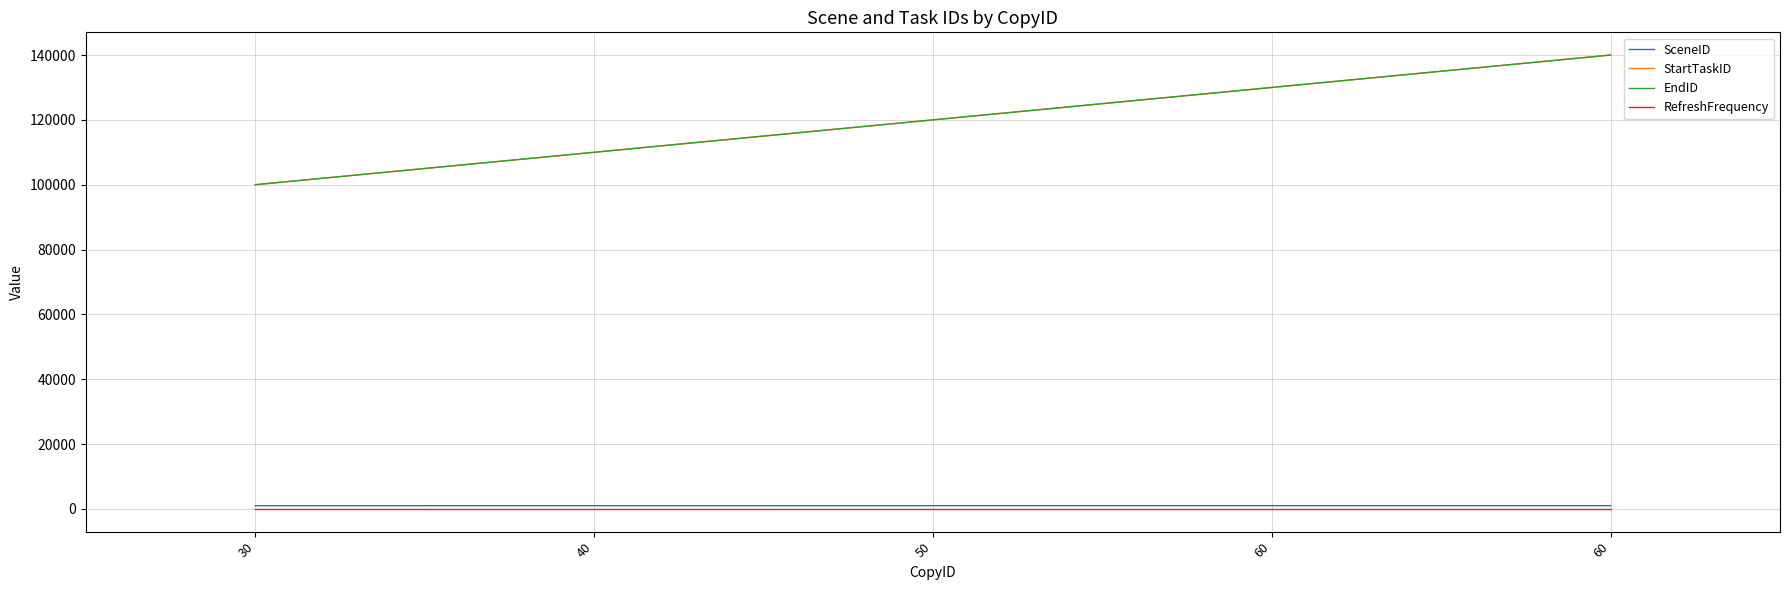

What are all the series names shown in the legend?

SceneID, StartTaskID, EndID, RefreshFrequency